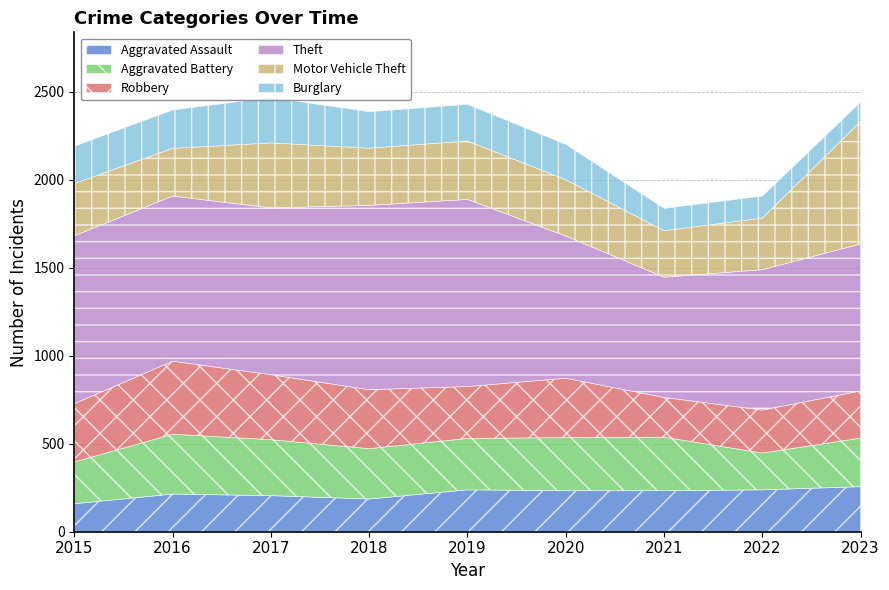

Is the value of Burglary at 2017 greater than the value of Motor Vehicle Theft at 2020?

No